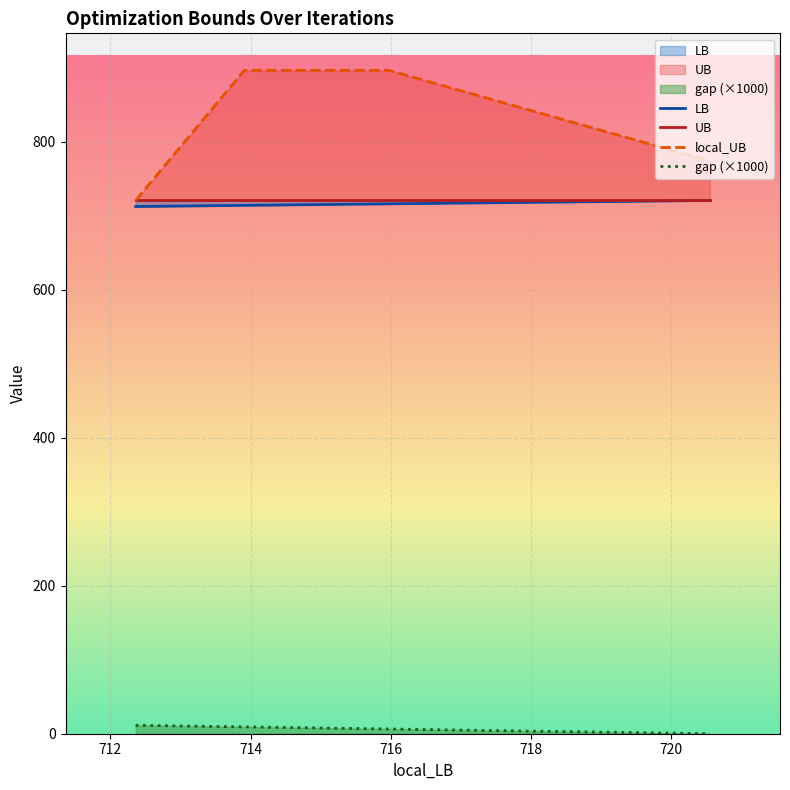

How many categories are shown in the chart?

4